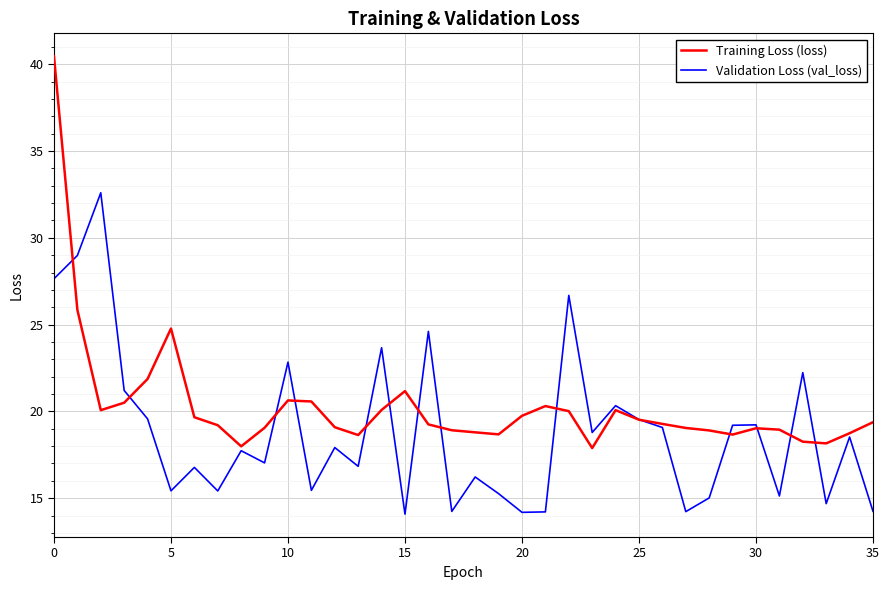

What is the maximum value for Validation Loss (val_loss)?

32.6